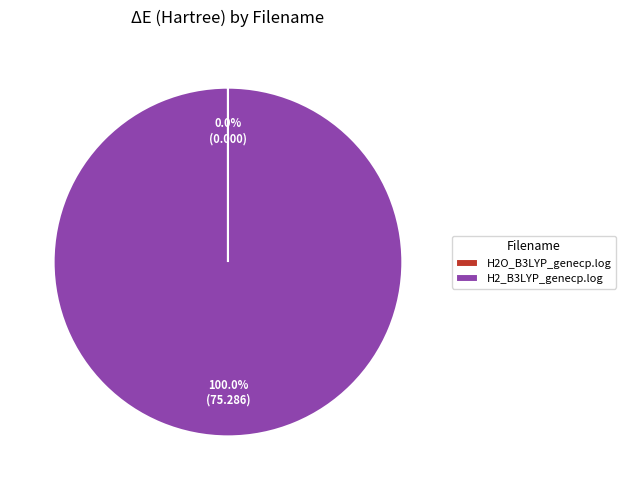

Which slice is the largest?

H2_B3LYP_genecp.log